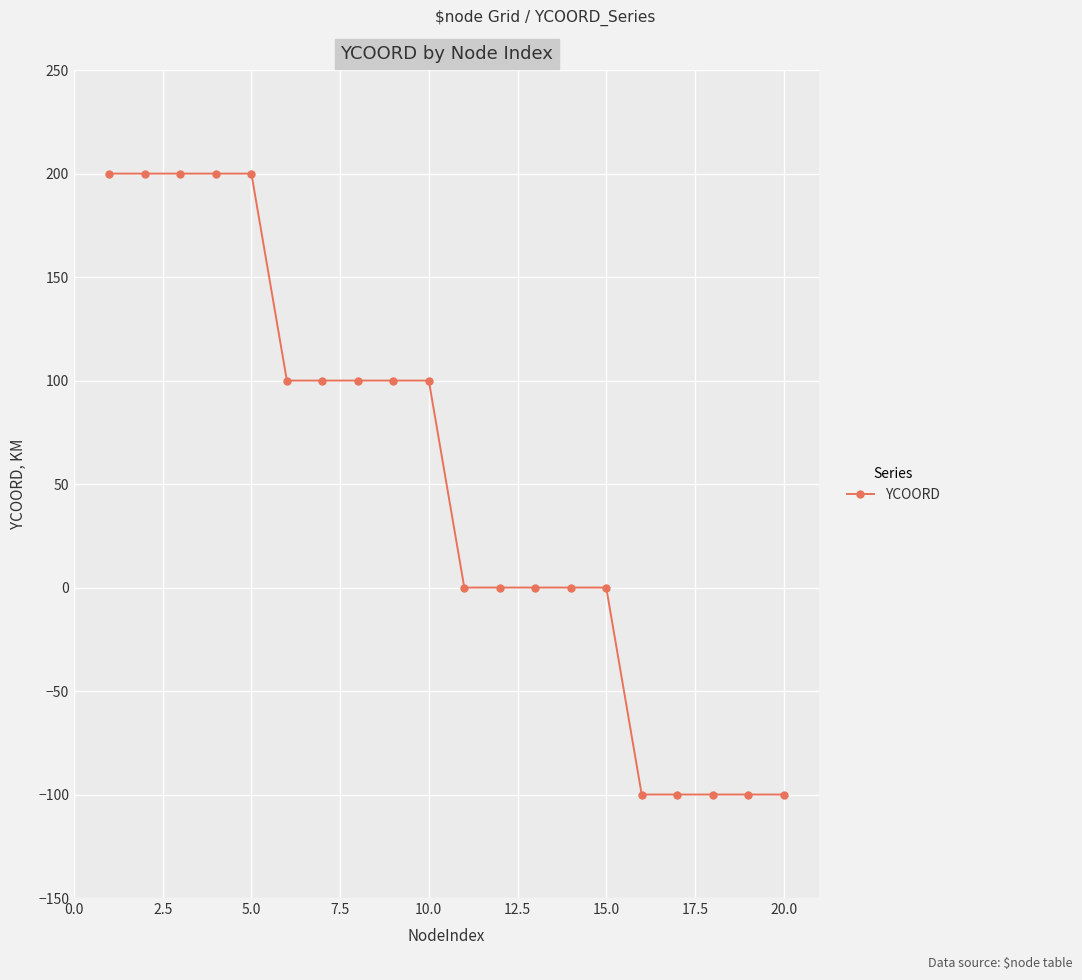

What is the value of the 20th point from the left?

-100